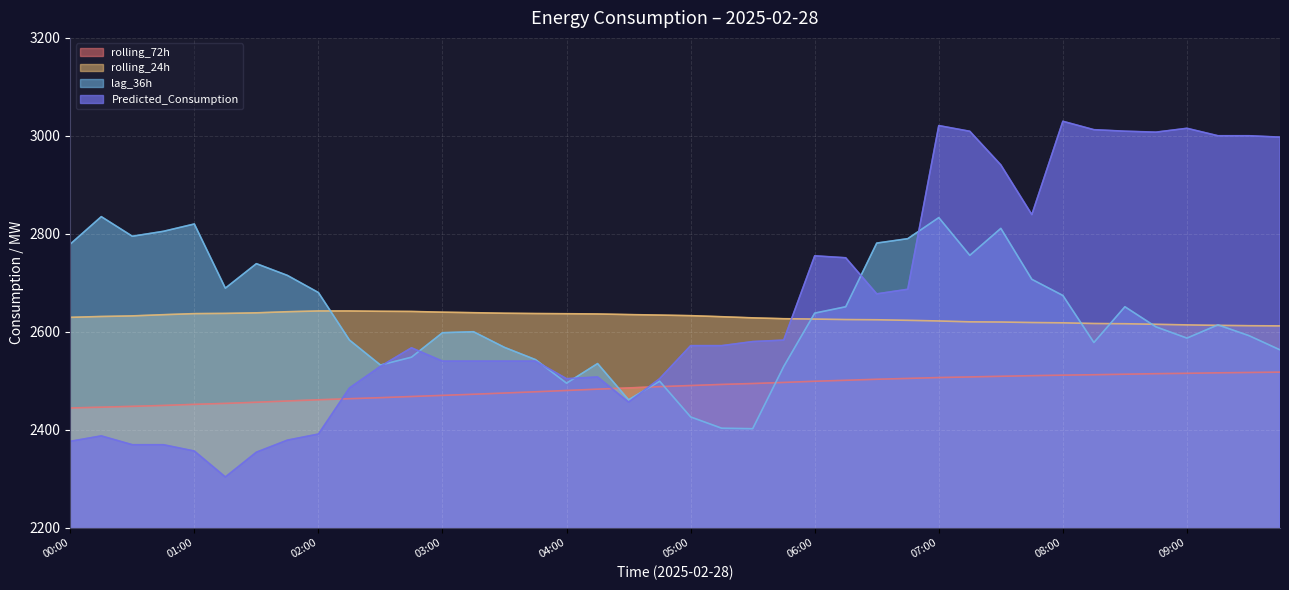

How many intersections are there between rolling_72h and lag_36h?

4